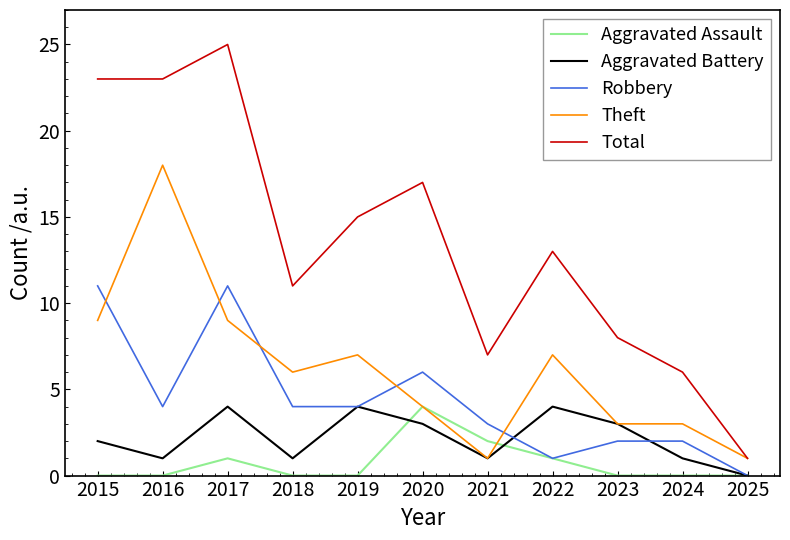

Which series has the largest total across all categories?

Total